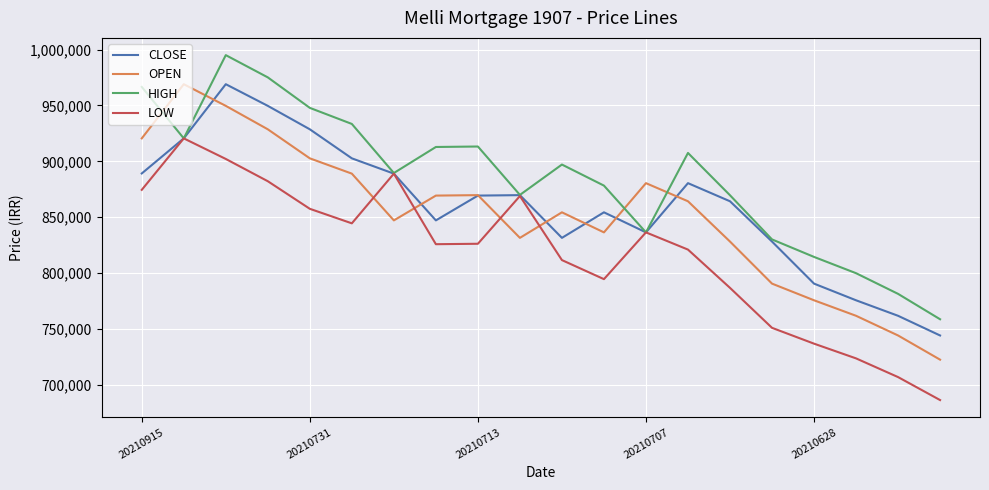

Which series has the largest total across all categories?

HIGH